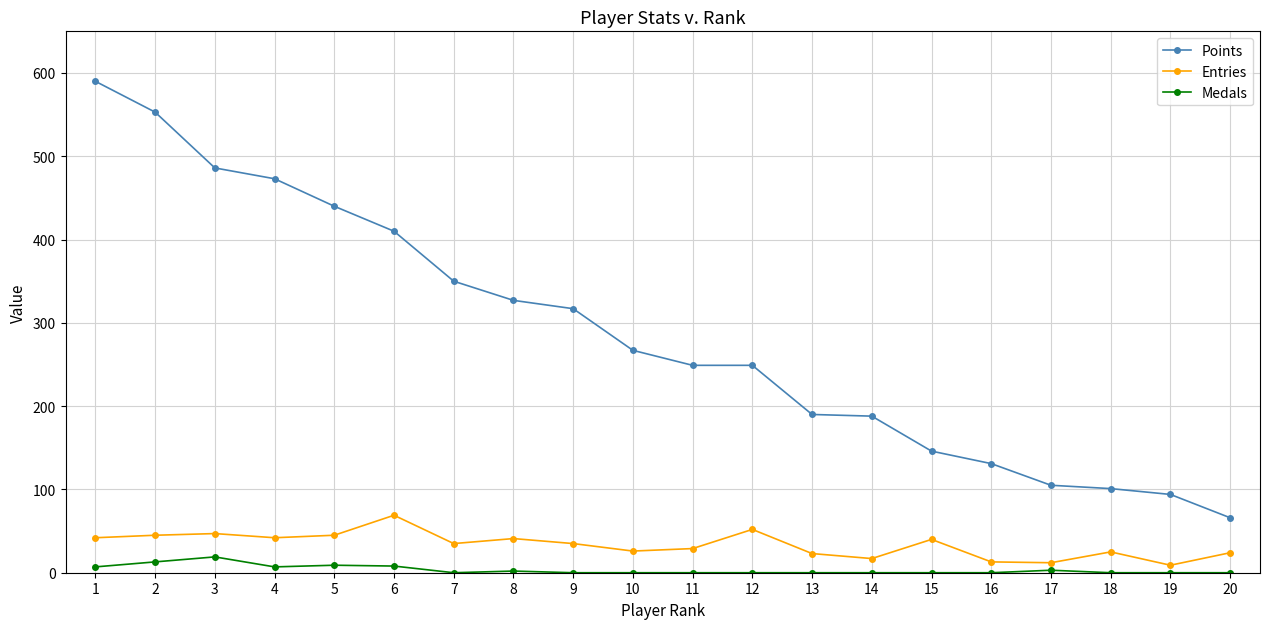

What are all the series names shown in the legend?

Points, Entries, Medals